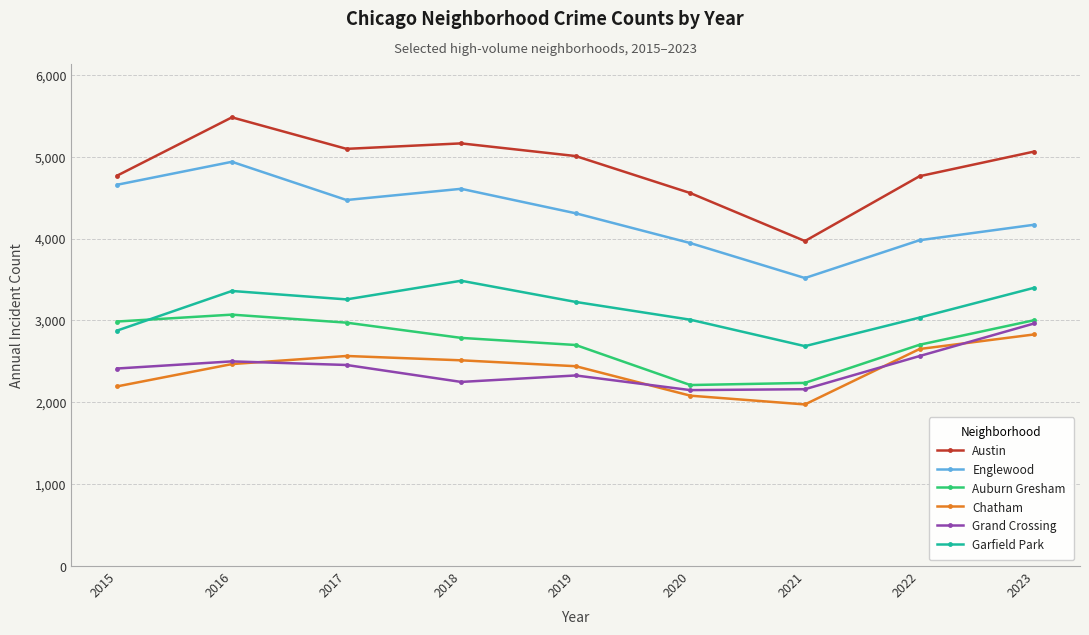

Where is Garfield Park nearest to the value 3085?

2022